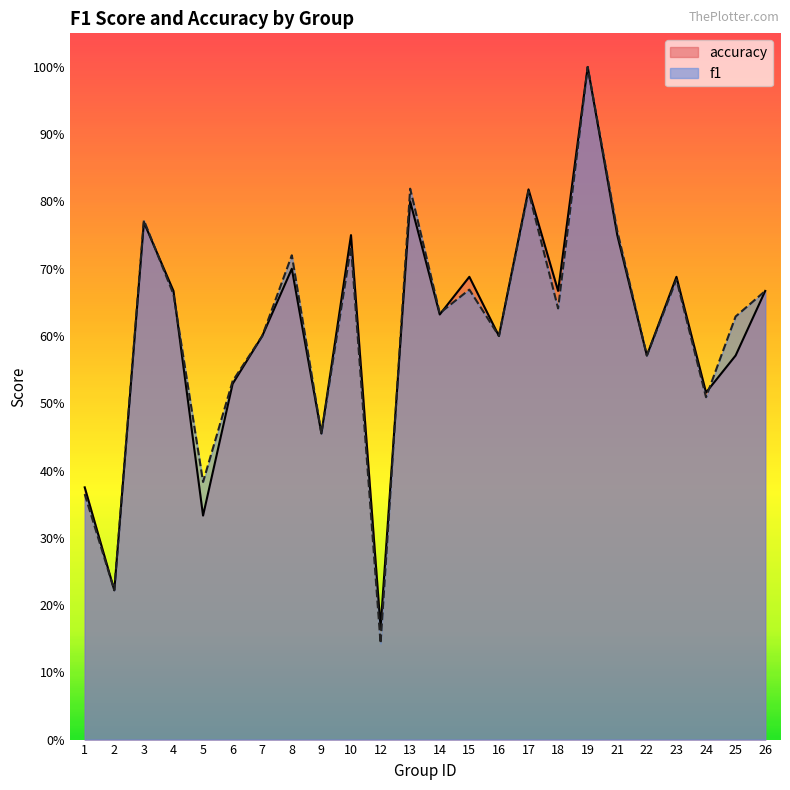

Reading right to left, what are all the values shown in this chart?

f1: 26=0.7	25=0.6	24=0.5	23=0.7	22=0.6	21=0.8	19=1.0	18=0.6	17=0.8	16=0.6	15=0.7	14=0.6	13=0.8	12=0.1	10=0.7	9=0.5	8=0.7	7=0.6	6=0.5	5=0.4	4=0.7	3=0.8	2=0.2	1=0.4
accuracy: 26=0.7	25=0.6	24=0.5	23=0.7	22=0.6	21=0.8	19=1.0	18=0.7	17=0.8	16=0.6	15=0.7	14=0.6	13=0.8	12=0.2	10=0.8	9=0.5	8=0.7	7=0.6	6=0.5	5=0.3	4=0.7	3=0.8	2=0.2	1=0.4